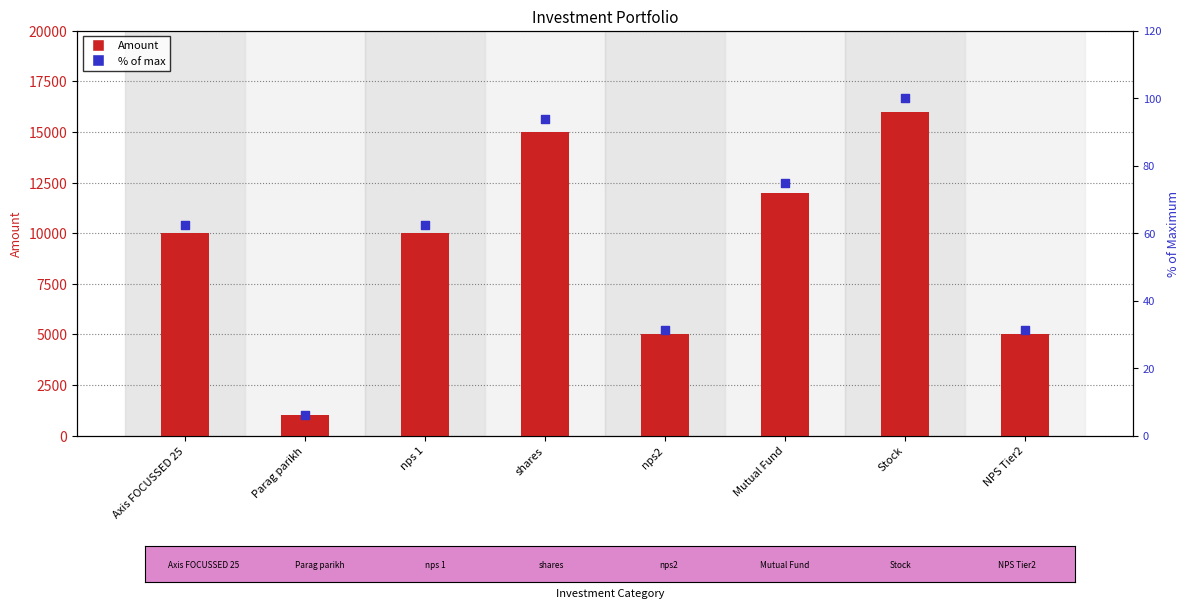

At how many categories does at least one series exceed 903?

8